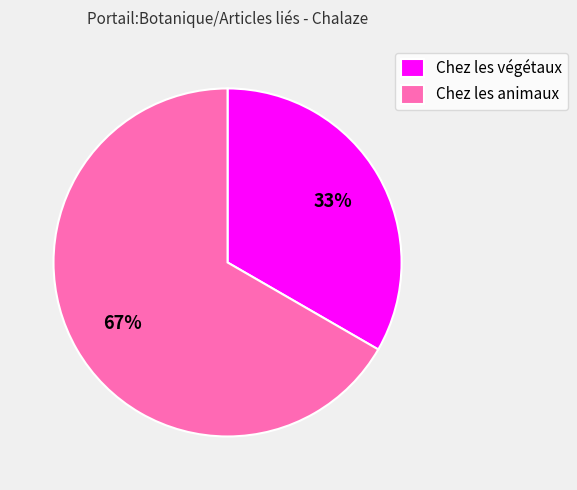

Approximately how many times larger is the value at Chez les animaux compared to Chez les végétaux?

2.0